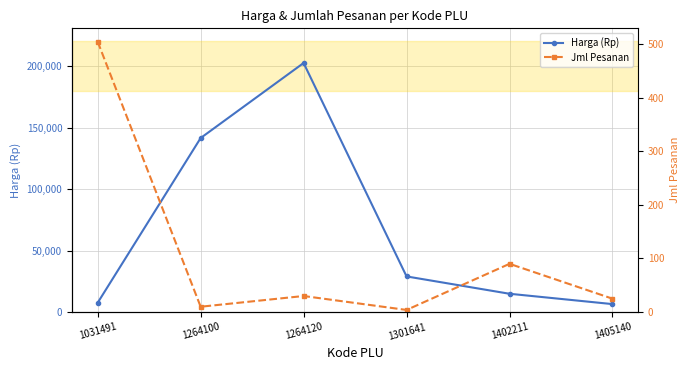

Reading right to left, extract all data points from this chart.

Harga (Rp): 6500	14900	29000	202500	141500	7600
Jml Pesanan: 25	90	4	30	10	504